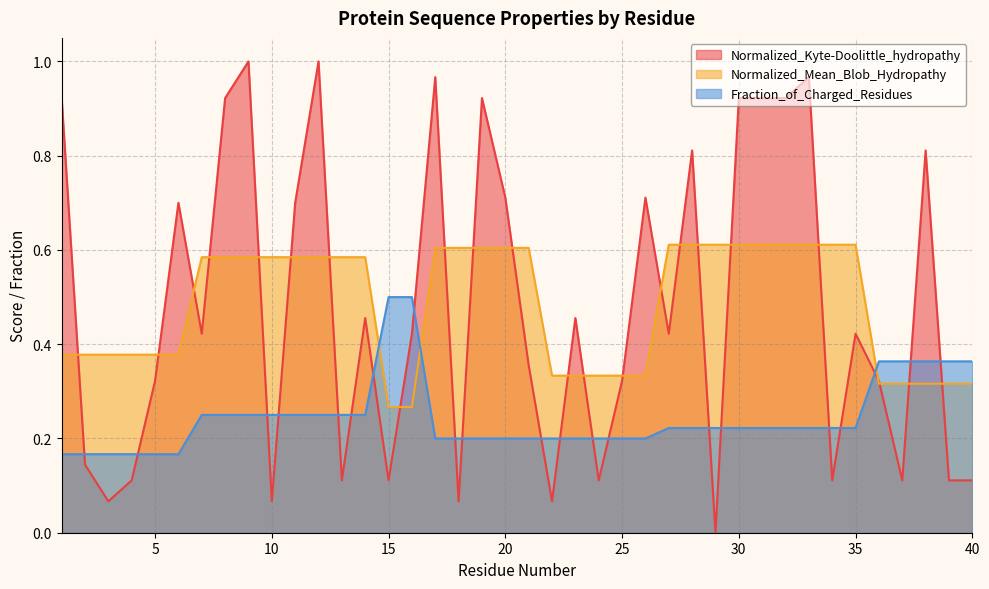

How many values in Normalized_Kyte-Doolittle_hydropathy are above zero?

39